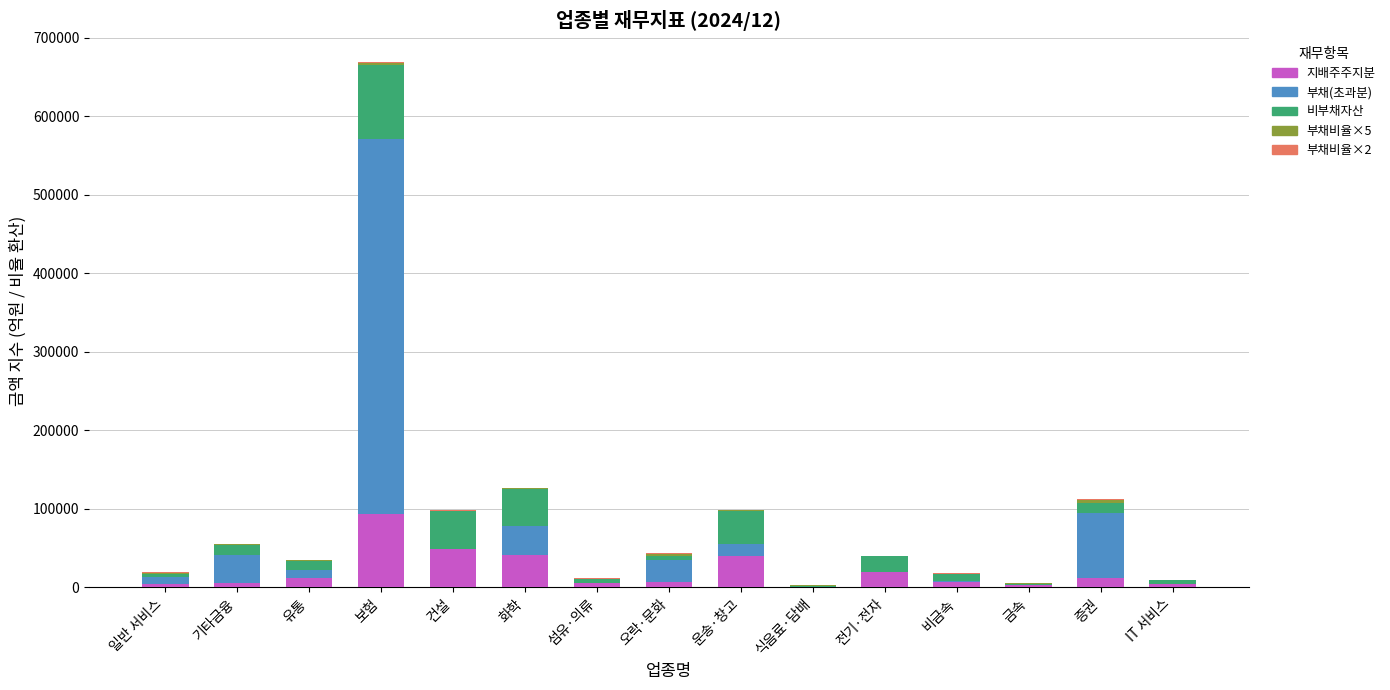

What is the sum of all 지배주주지분 values?

300361